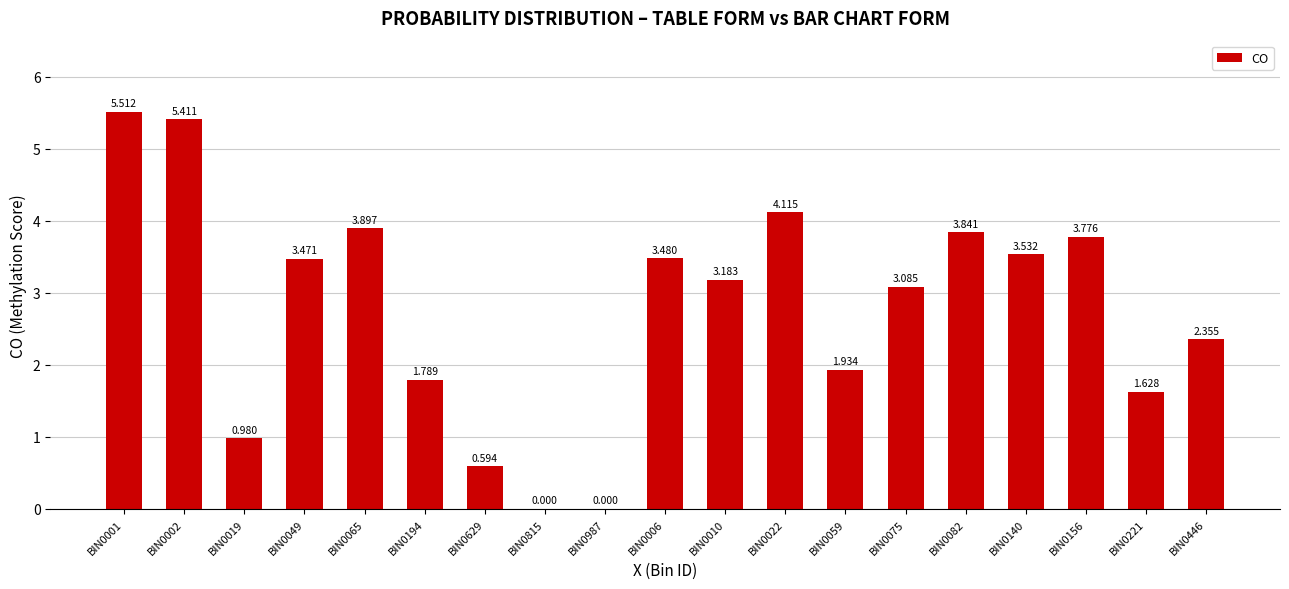

What is the greatest value displayed?

5.5